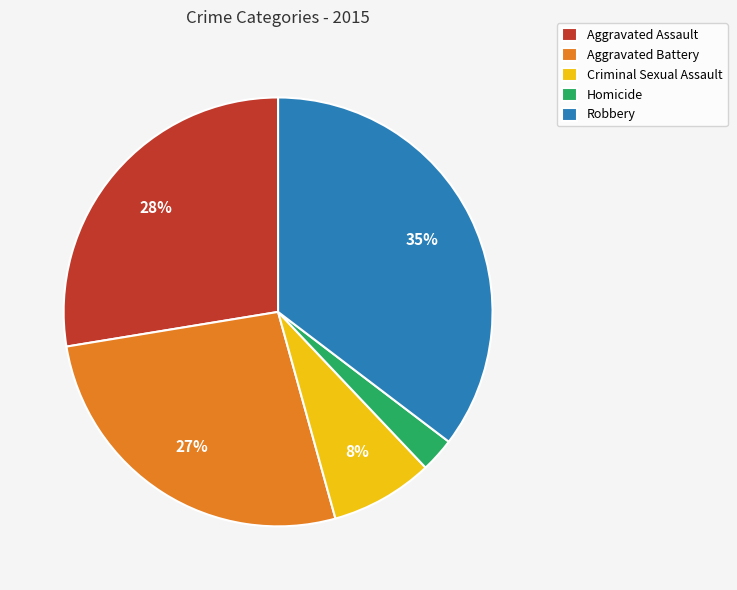

Count the number of slices in the pie.

5